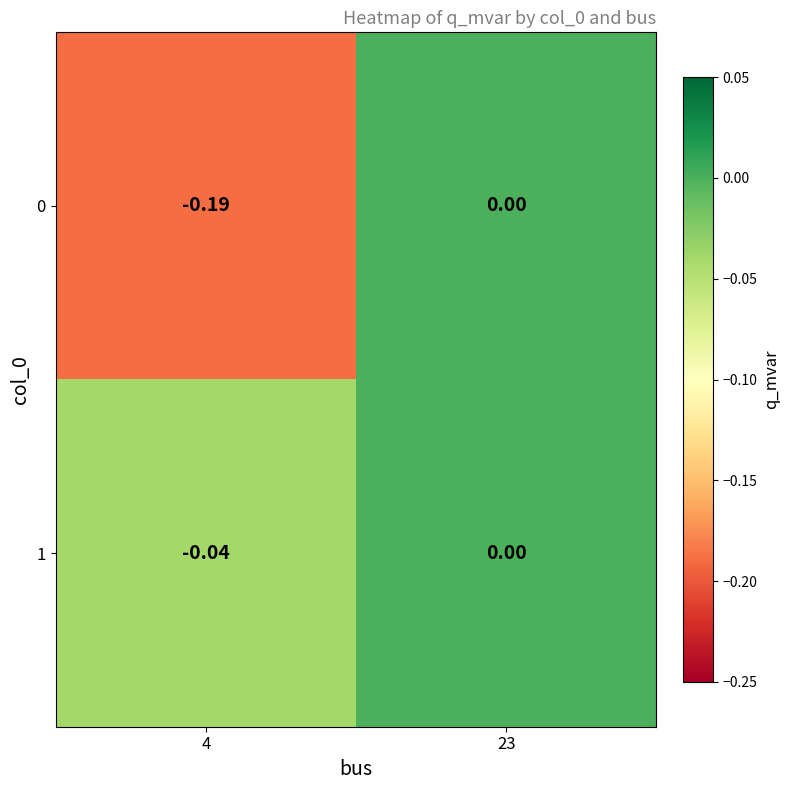

Is the value of 0 at 4 greater than the value of 1 at 4?

No